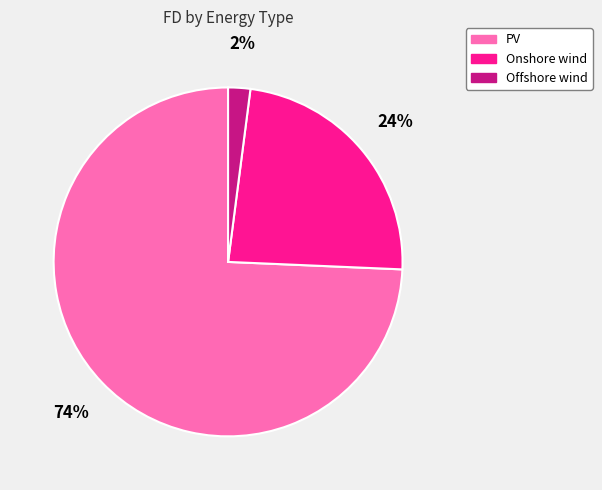

Is the sum of Onshore wind and PV greater than half?

Yes